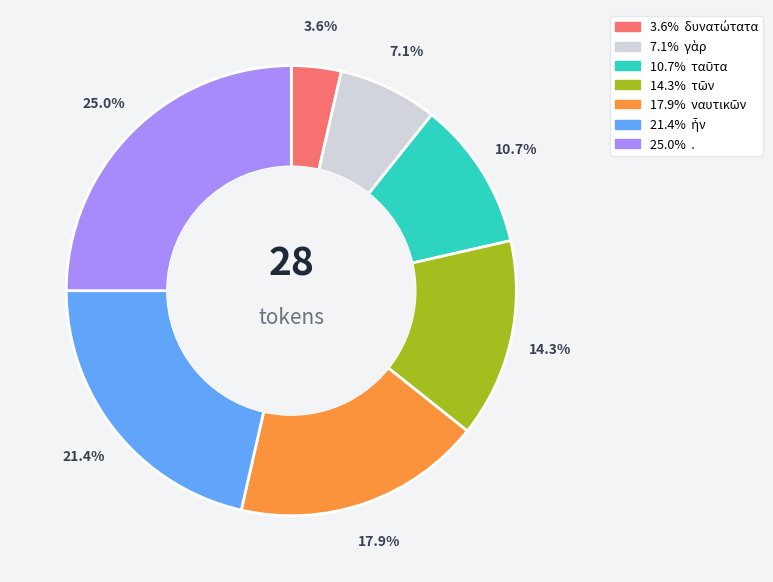

Does any single category account for the majority?

No